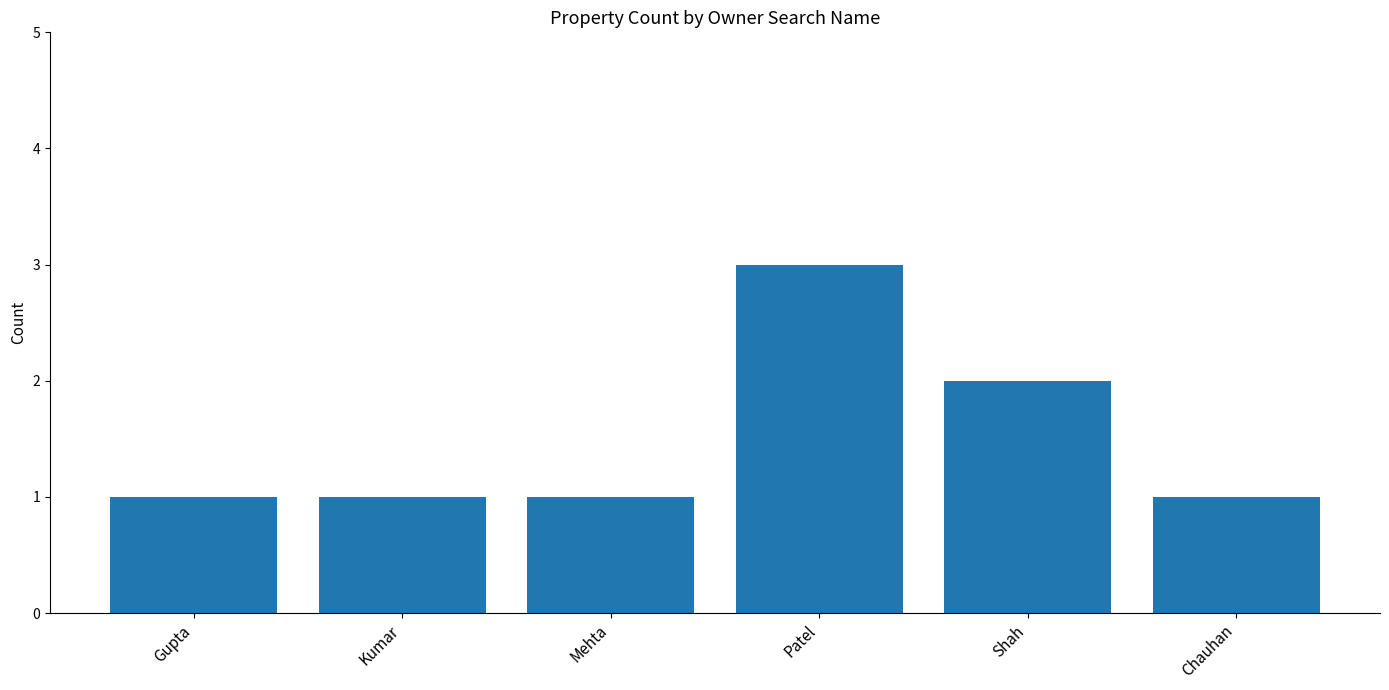

What is the average value?

2